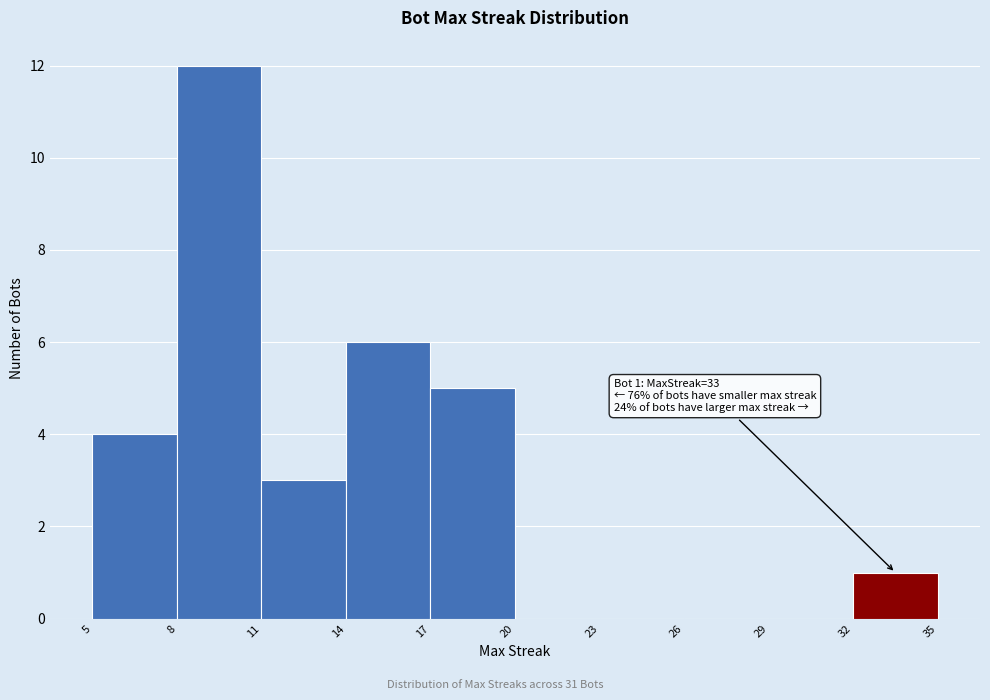

Over which range of the x-axis is the bar tallest?

8 to 11